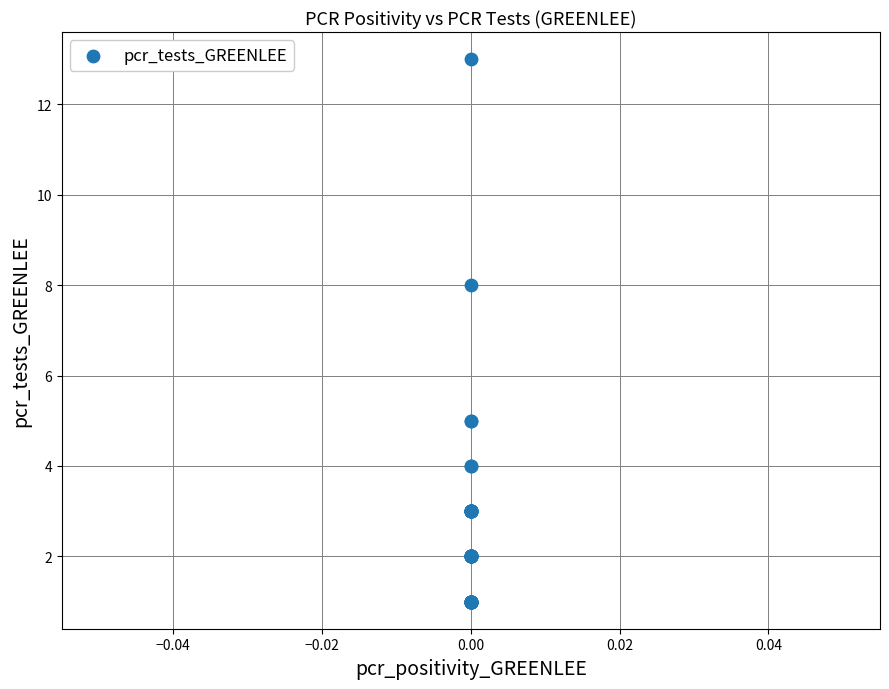

What Y value in the scatter plot is closest to 7?

8